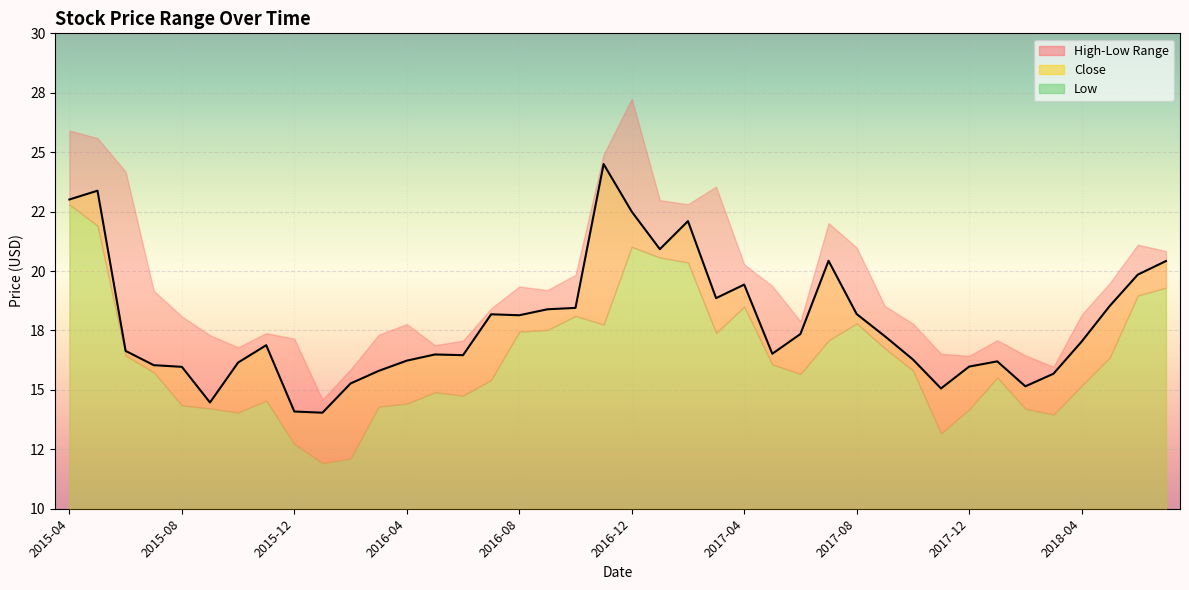

Rank the series by their maximum value, from lowest to highest.

Low, Close, High